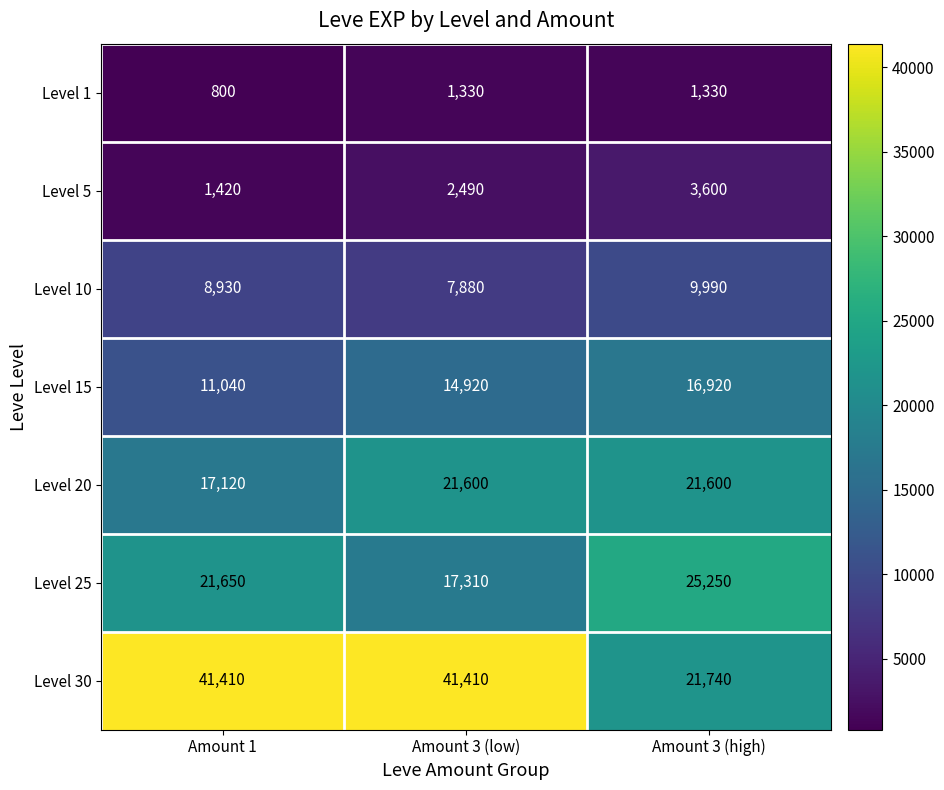

List the series in order of their peak value, lowest first.

Level 1, Level 5, Level 10, Level 15, Level 20, Level 25, Level 30